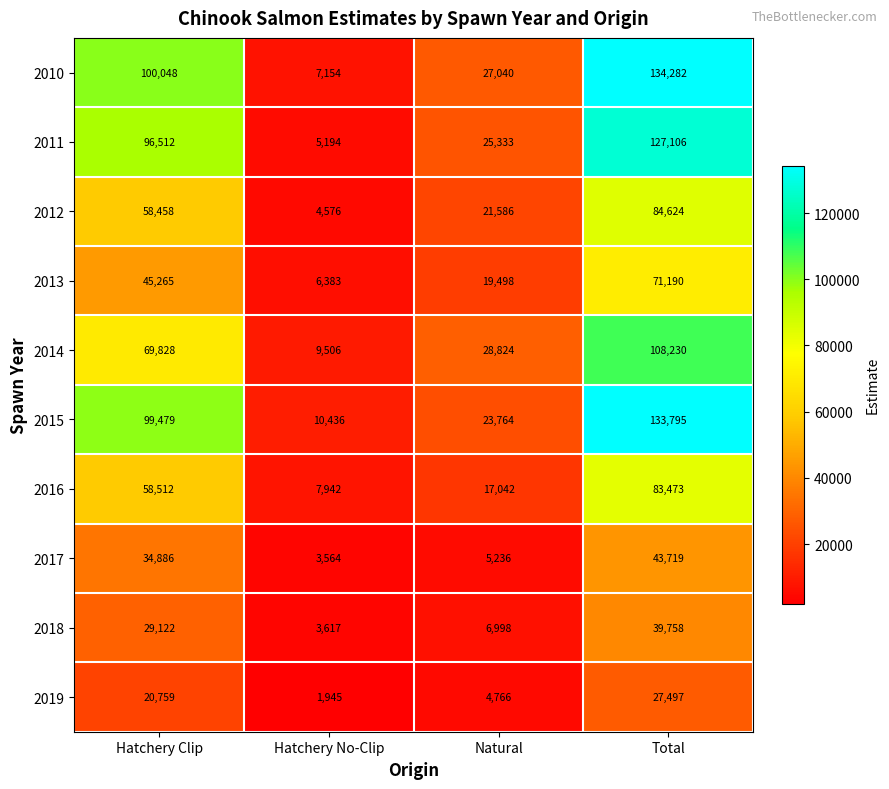

What is the sum of all 2015 values?

267474